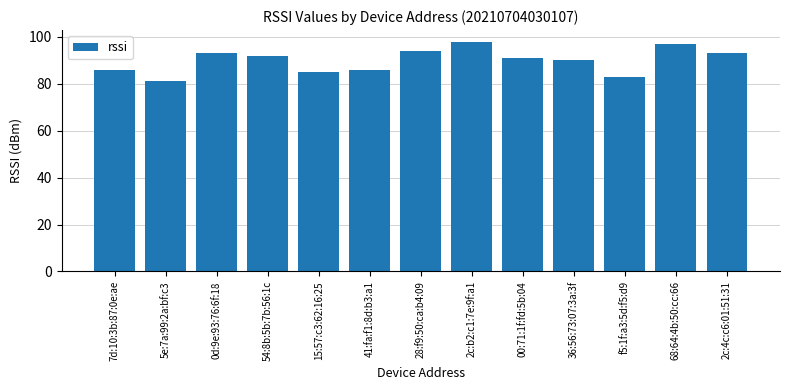

Between 28:f9:50:ca:b4:09 and 36:56:73:07:3a:3f, which is larger?

28:f9:50:ca:b4:09